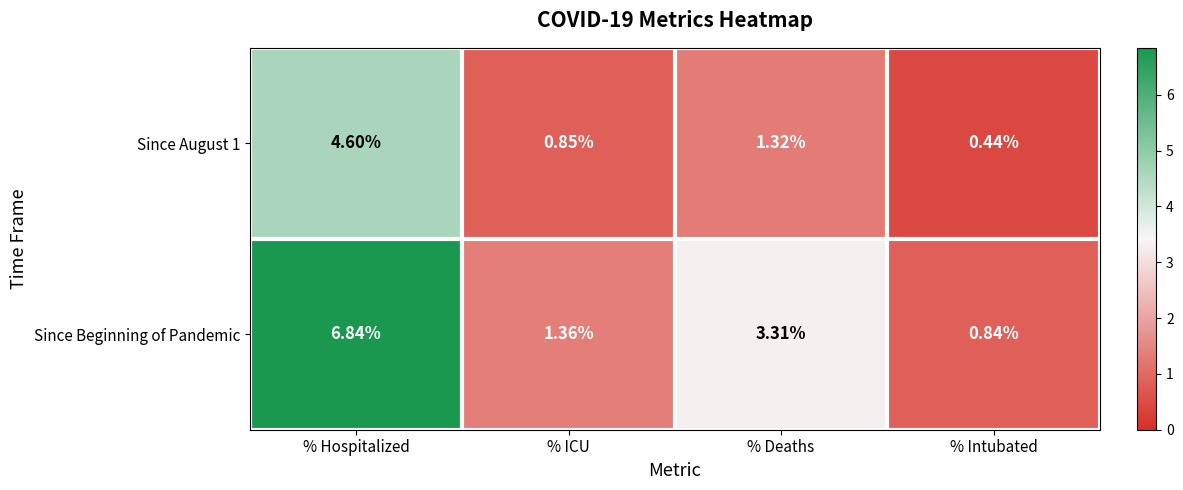

Count the number of data series in this chart.

2